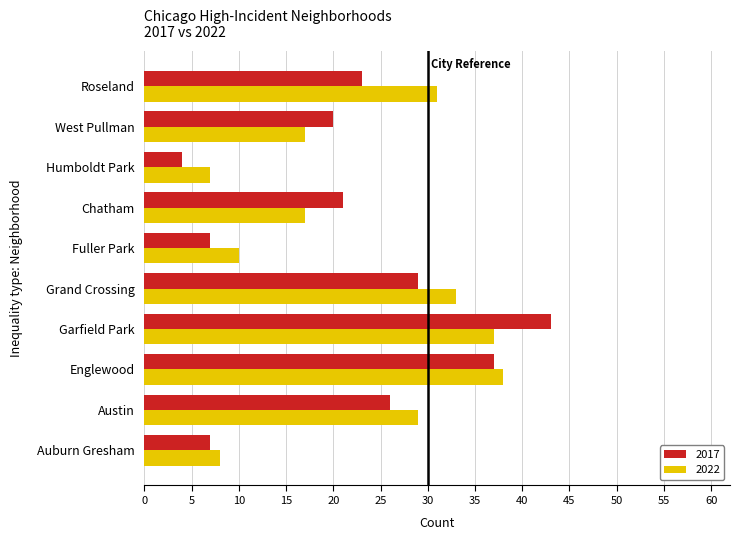

Which series has the largest range (max minus min)?

2017